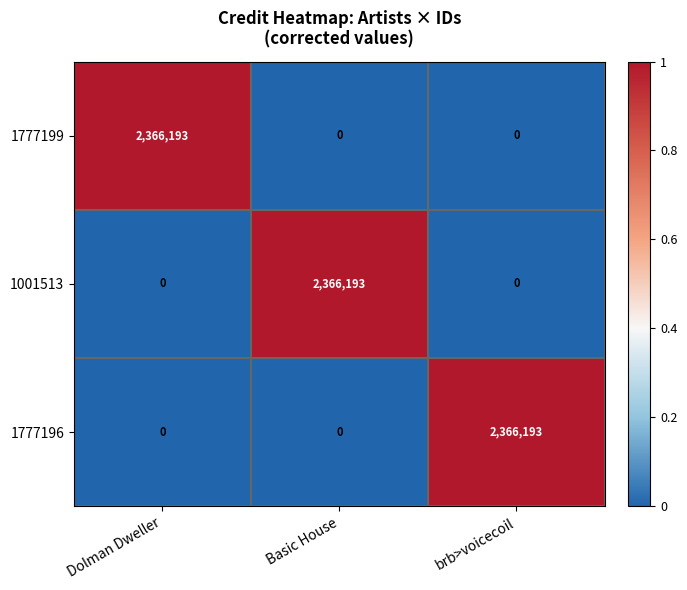

Count the number of categories in the chart.

3